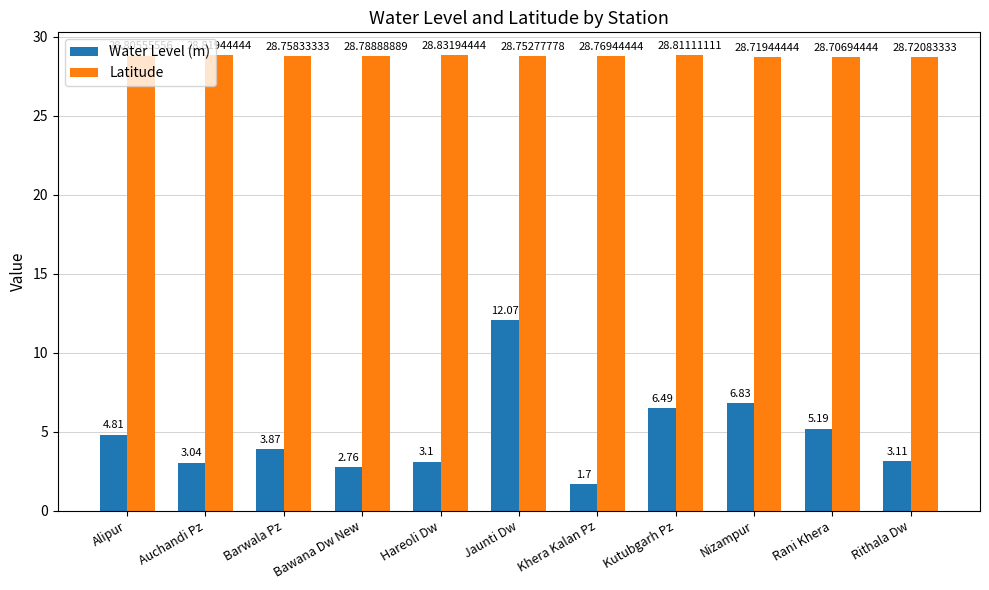

What position from the right is Nizampur?

3